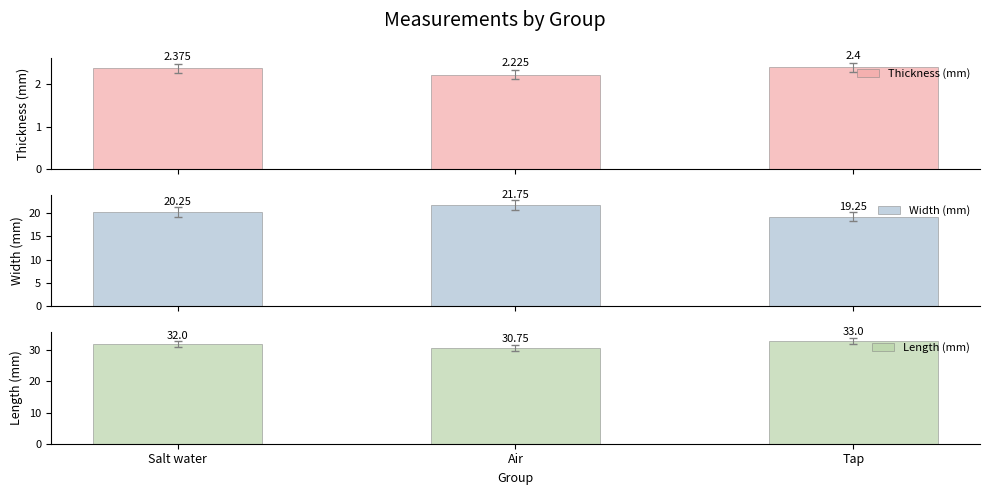

Rank the categories by Width (mm) value from lowest to highest.

Tap, Salt water, Air